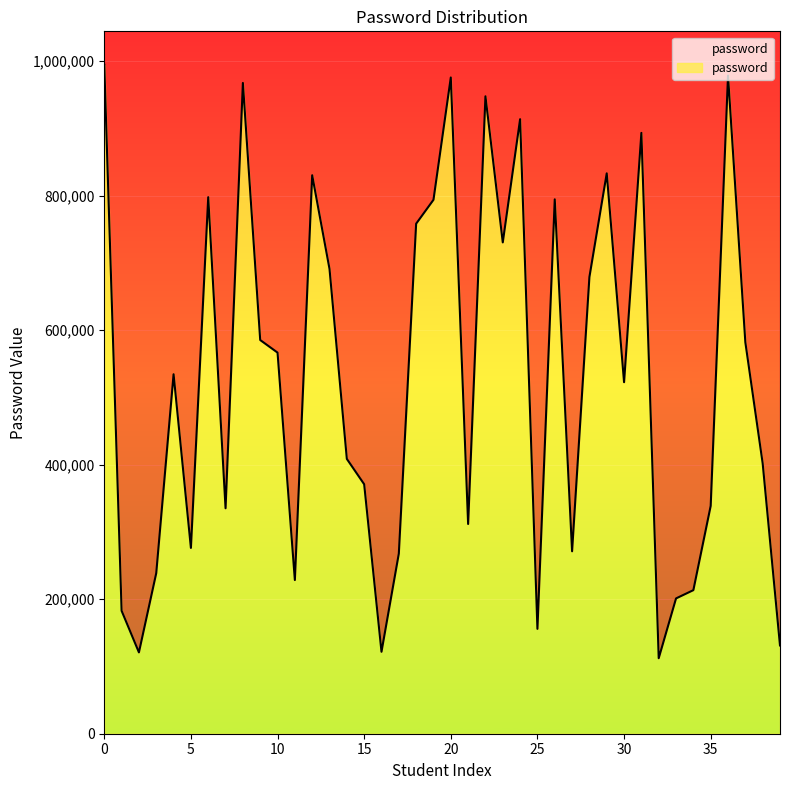

The chart shows a value of 119674 at 3. True or false?

False